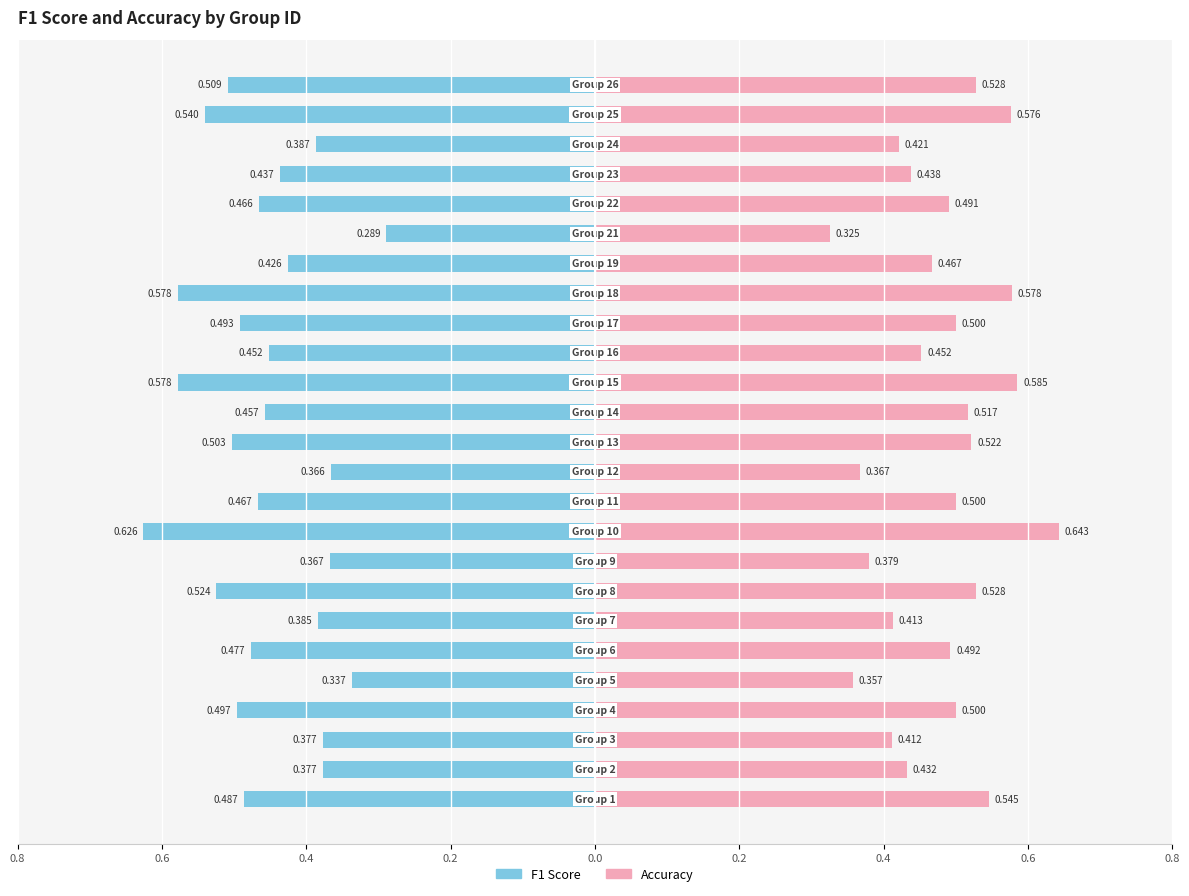

What is the average value of the accuracy series?

0.5